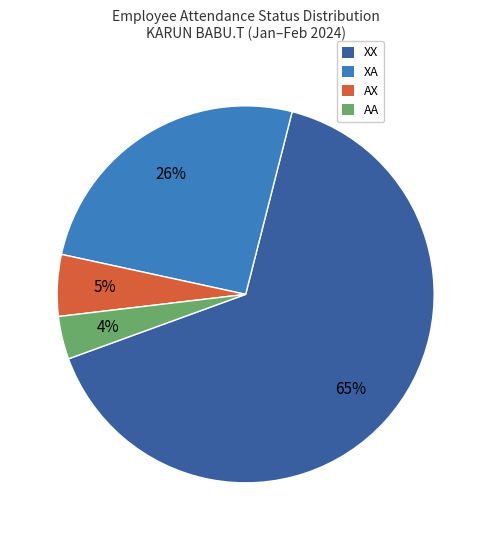

Is there a majority slice in this chart?

Yes